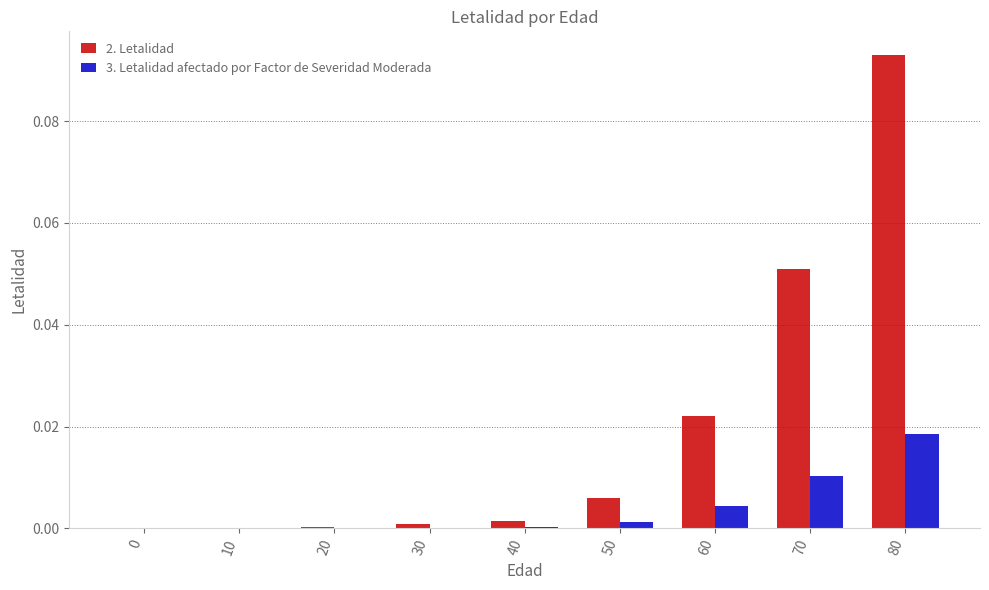

How many categories are shown in the chart?

9